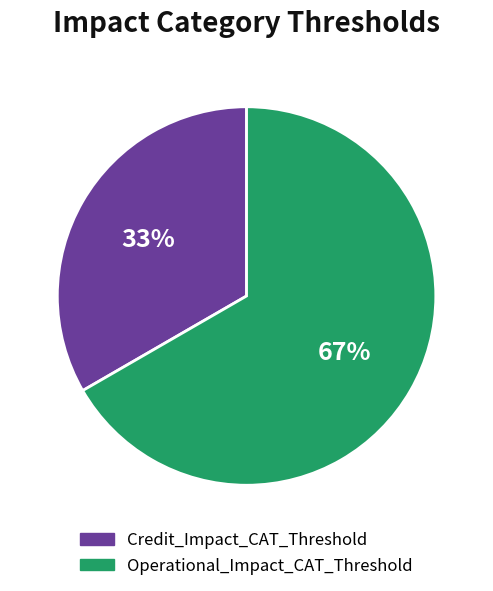

The Credit_Impact_CAT_Threshold slice represents 33% of the pie. True or false?

True